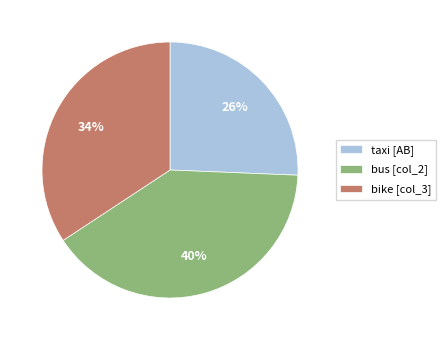

Which has a higher value, taxi [AB] or bus [col_2]?

bus [col_2]